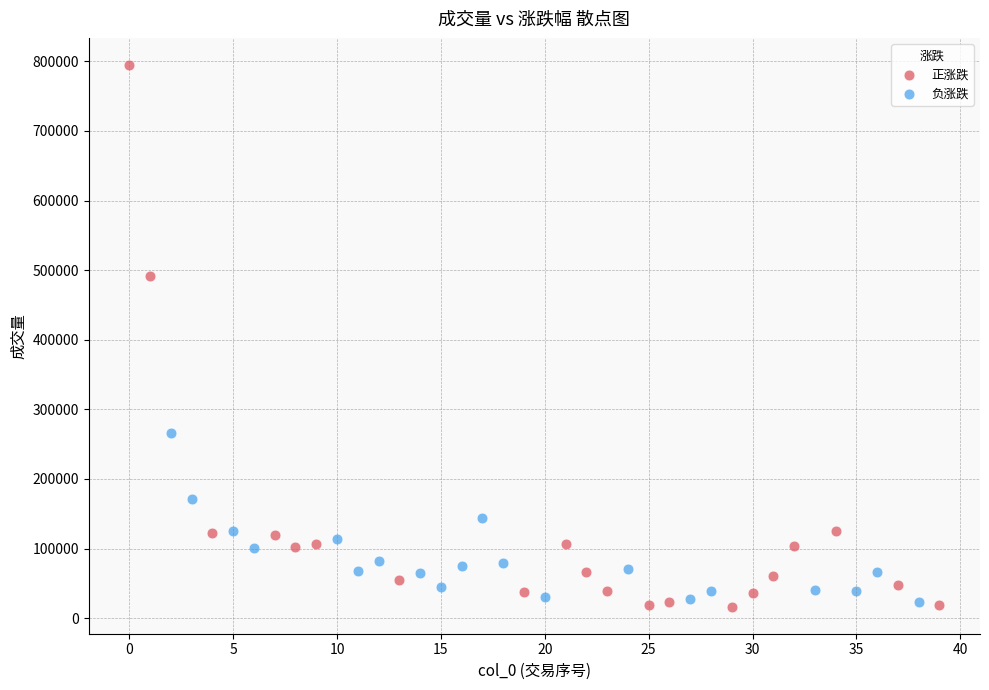

Which series reaches the minimum Y coordinate?

正涨跌